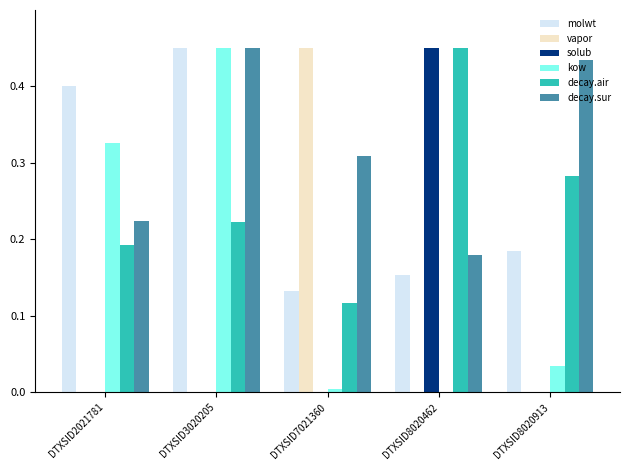

True or false: kow has a value of 0.1 at DTXSID8020913.

False